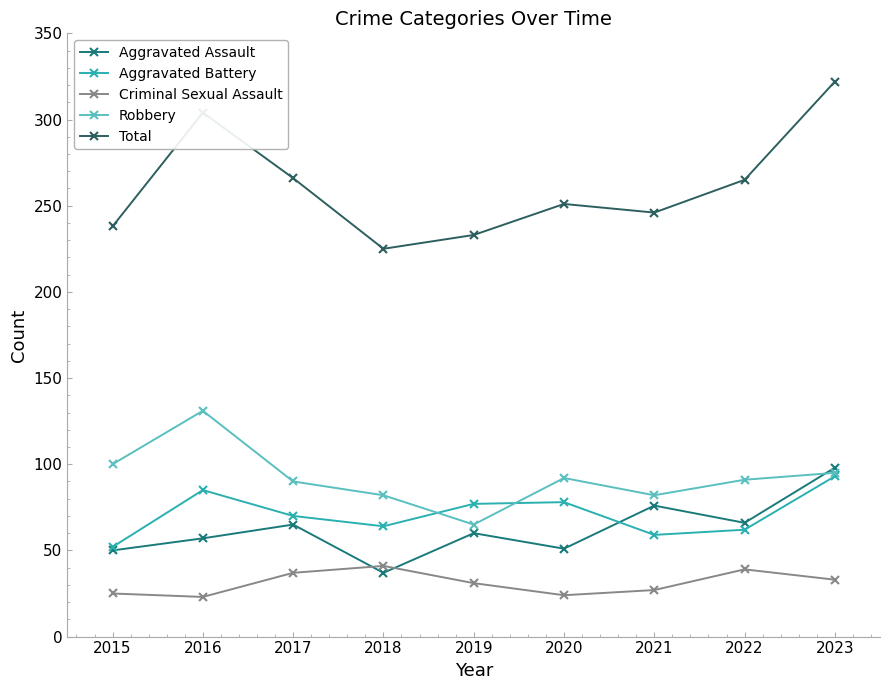

What is the sum of the Criminal Sexual Assault values at 2015 and 2019?

56